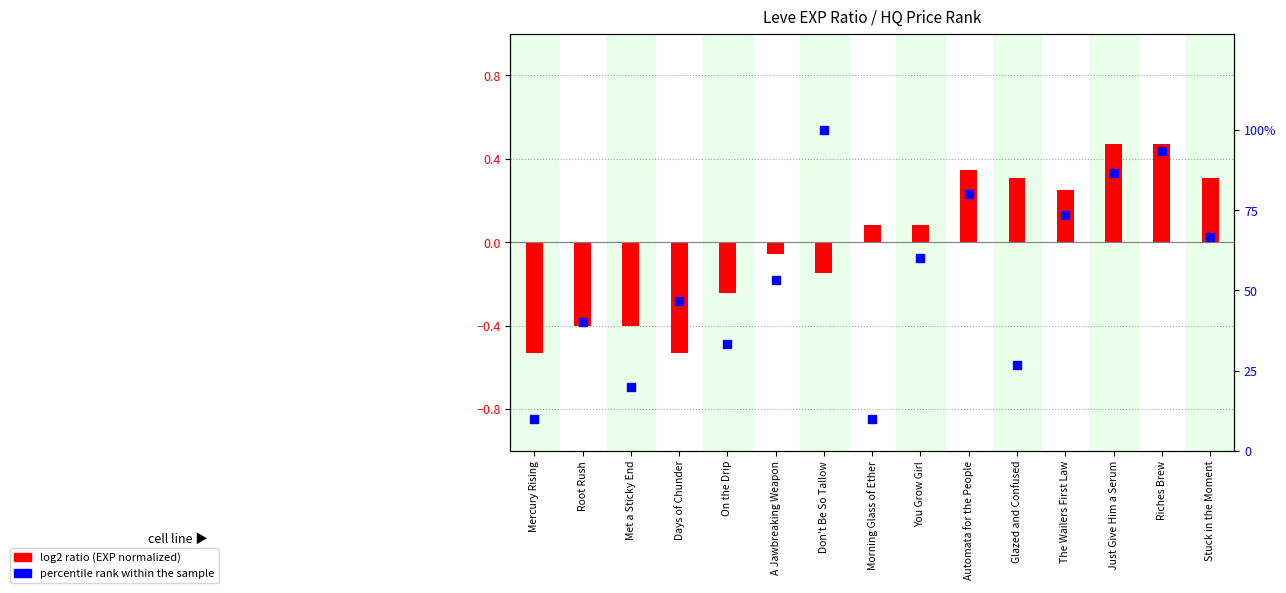

At how many categories does at least one series exceed 31?

11